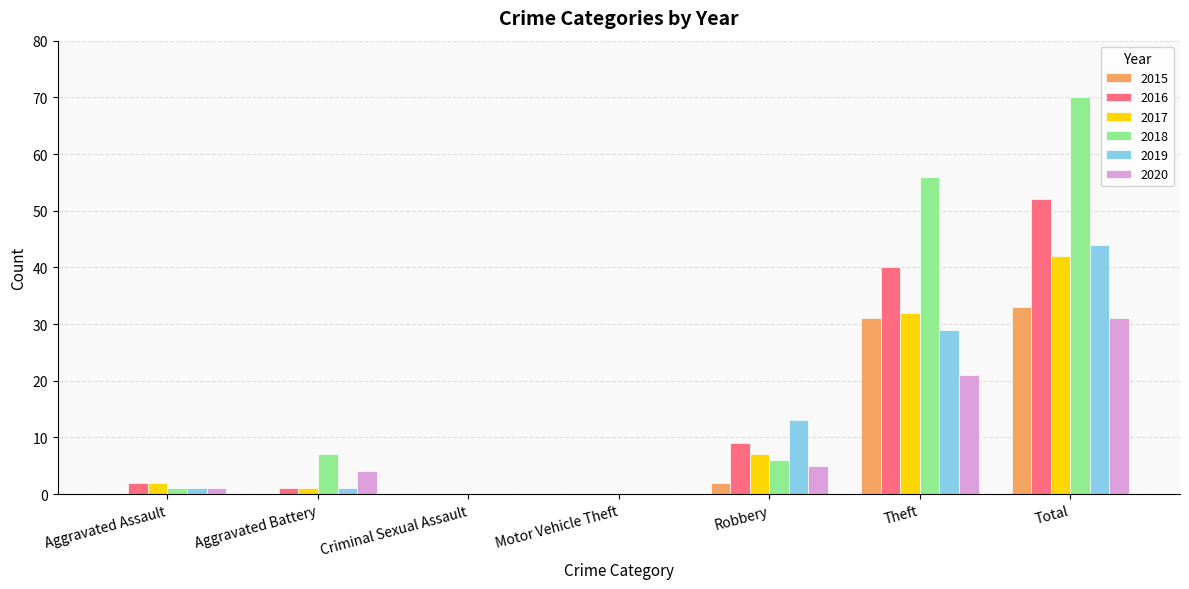

True or false: 2017 has a value of 57 at Theft.

False